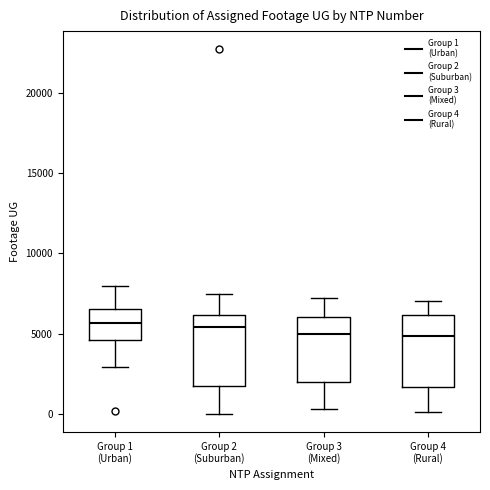

Reading left to right, read every box against the y-axis: the position of its median line, the range the box covers, and the ends of its whiskers. The values are not printed on the chart, so give them approximately, as read against the axis.

Group 1 (Urban): median 5500, box 4500 to 6500, whiskers 3000 to 8000
Group 2 (Suburban): median 5500, box 1500 to 6000, whiskers 0 to 7500
Group 3 (Mixed): median 5000, box 2000 to 6000, whiskers 500 to 7000
Group 4 (Rural): median 5000, box 1500 to 6000, whiskers 0 to 7000